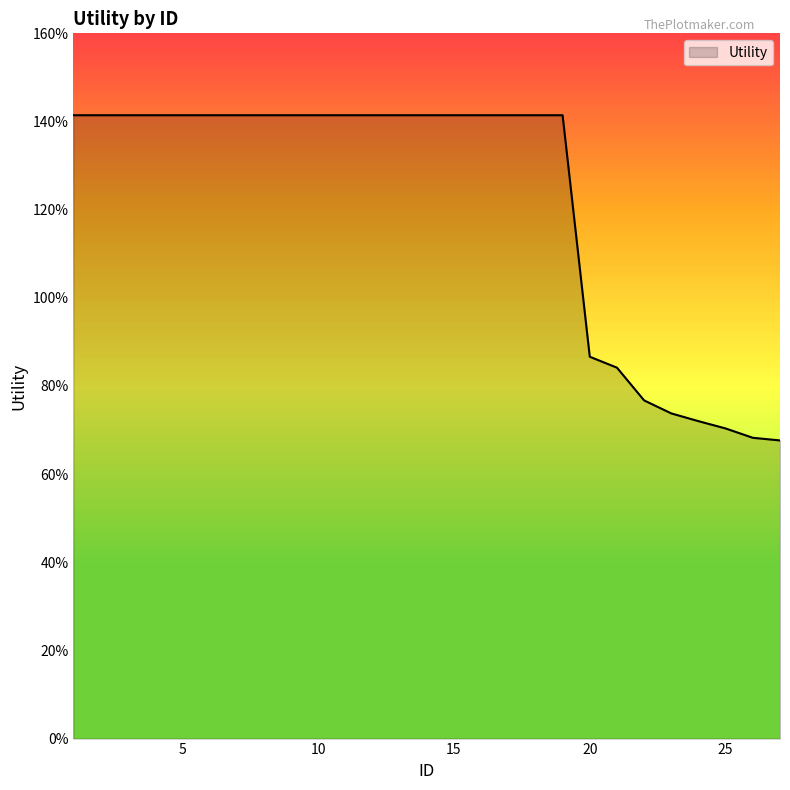

What is the difference between the maximum and second lowest values?

0.7